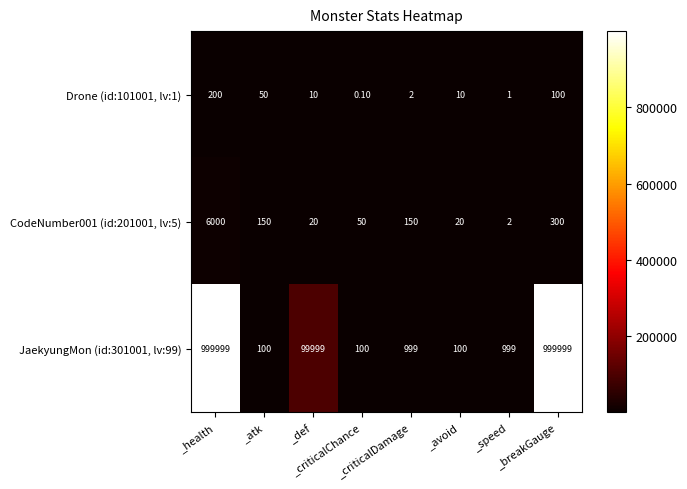

Which category has the lowest value across all series?

_criticalChance